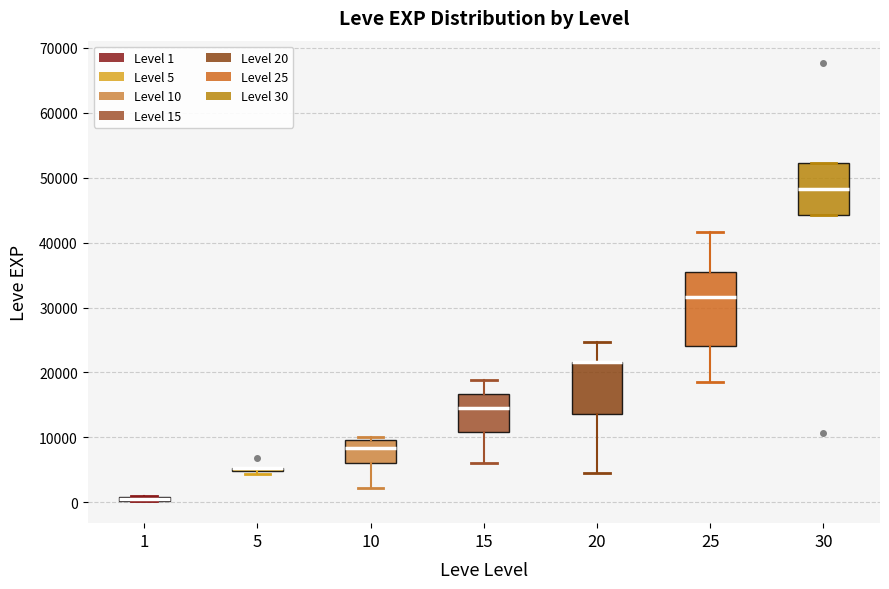

Which box is the tallest, from its lower edge to its upper edge?

25